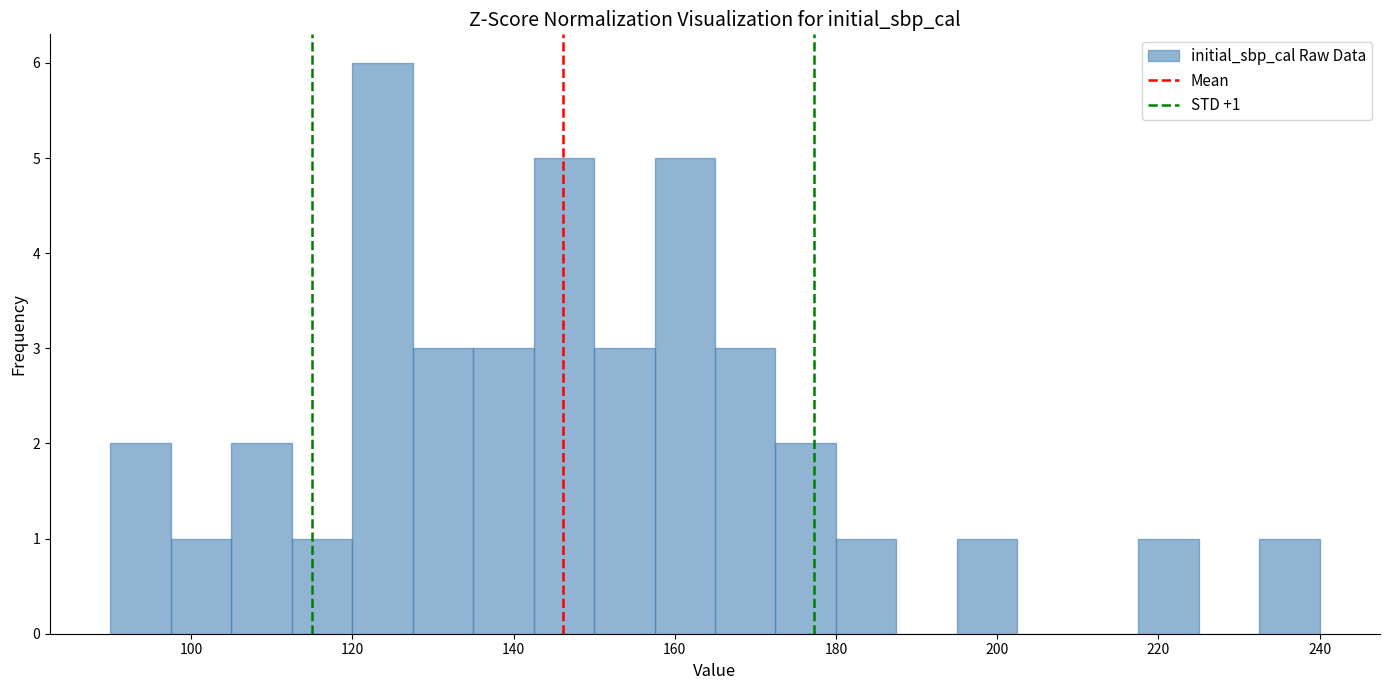

Read against the x-axis, roughly where is the centre of the tallest bar?

124